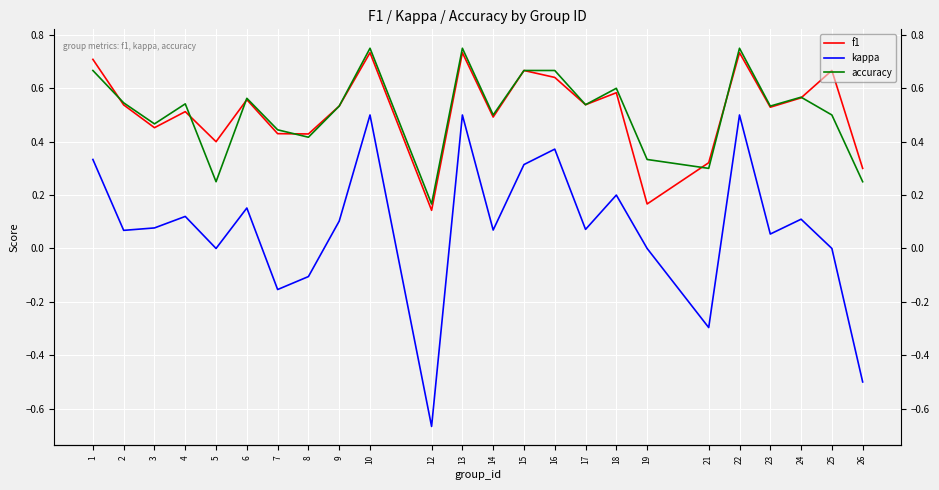

What is the spread (max minus min) of values at 3?

0.4